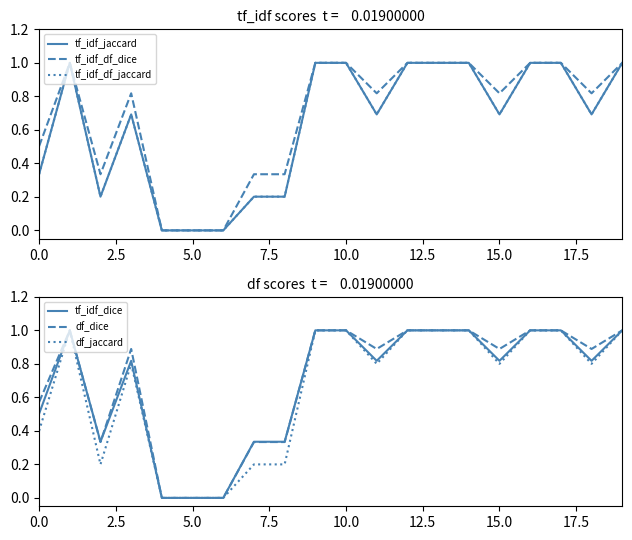

How many data points does each series have?

20